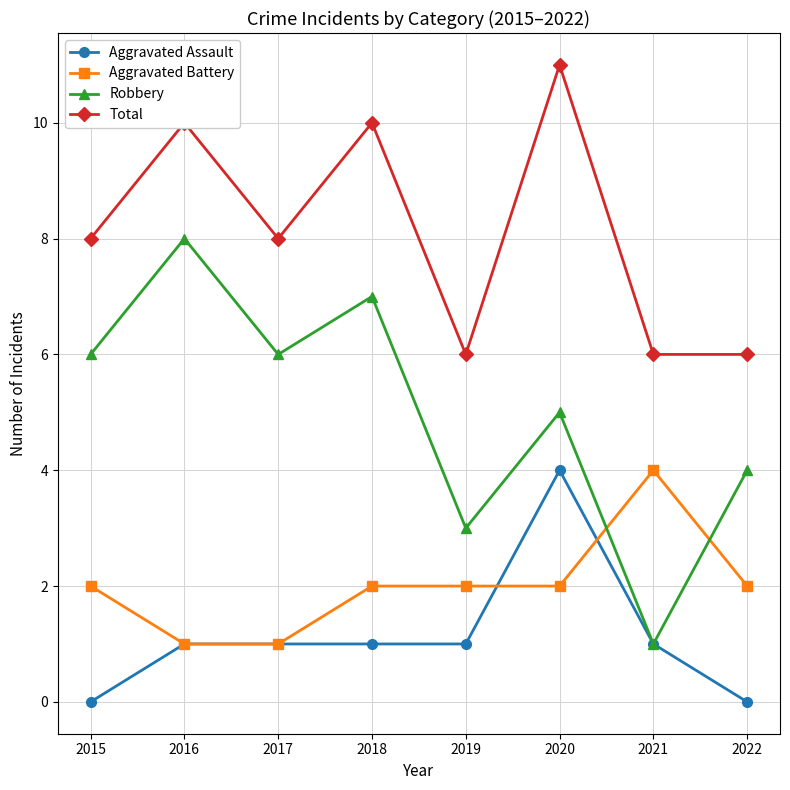

How many lines are shown in the chart?

4